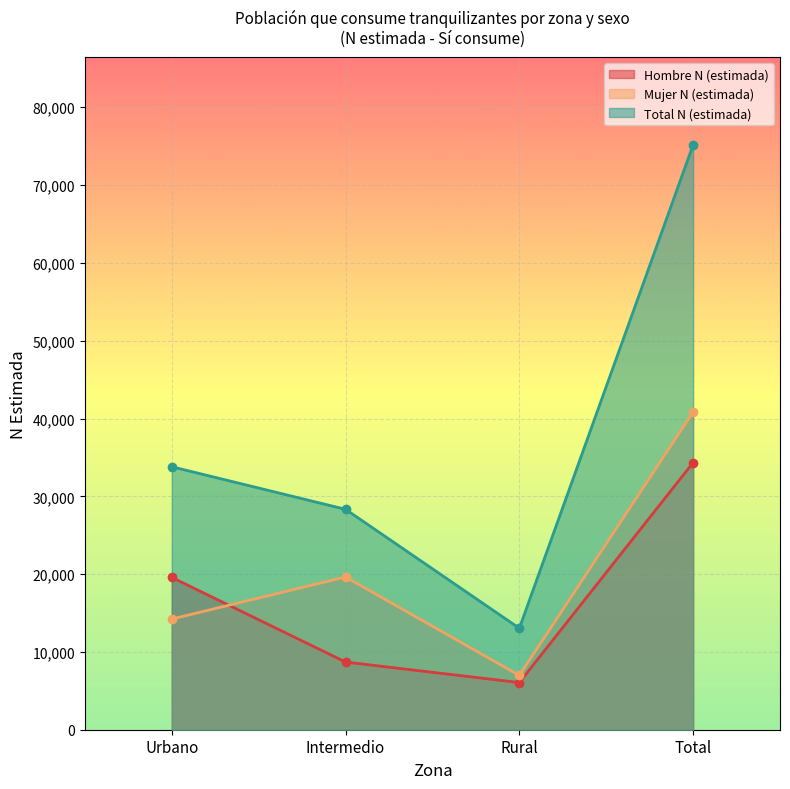

Is it true that Total N (estimada) equals 13043 at Rural?

True